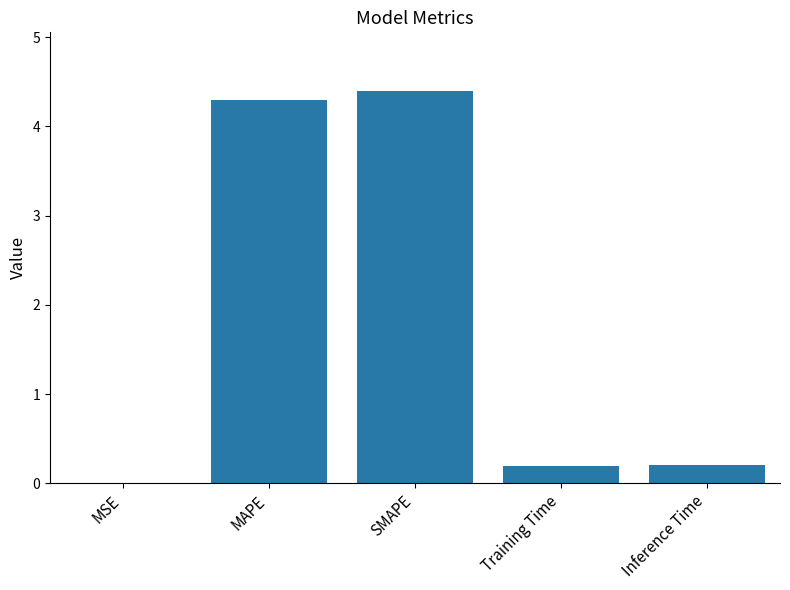

The value at Inference Time is 0.2. True or false?

True